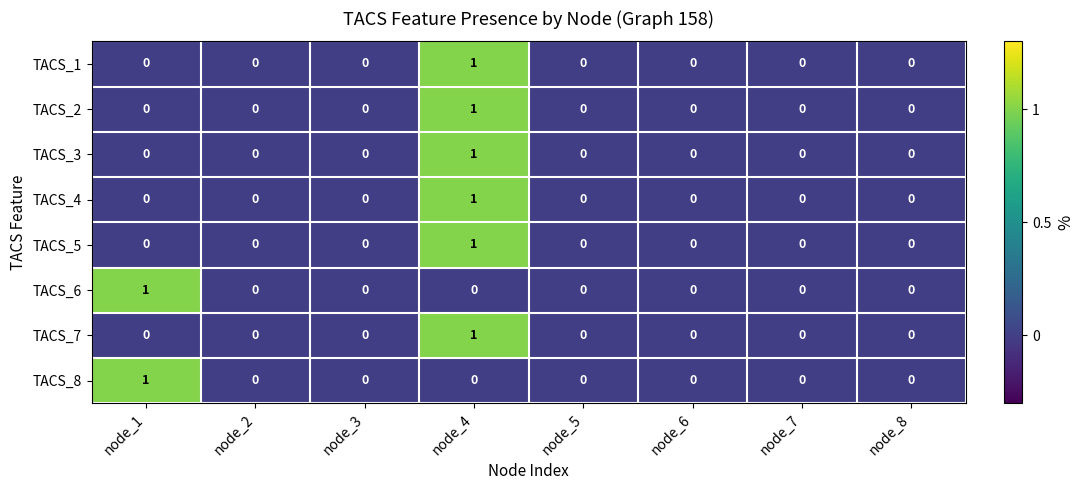

How many categories are shown in the chart?

8